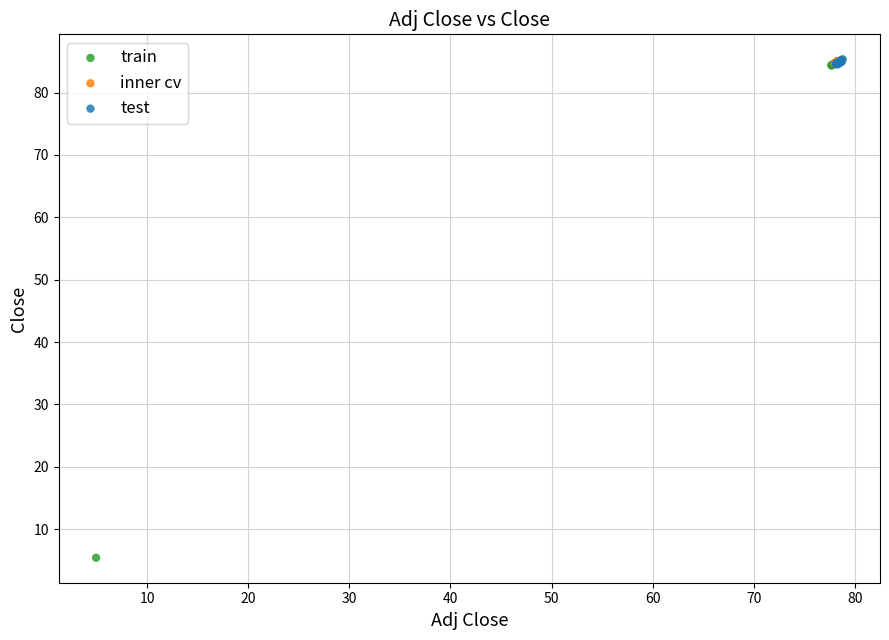

Which series has the widest spread of Y values?

train